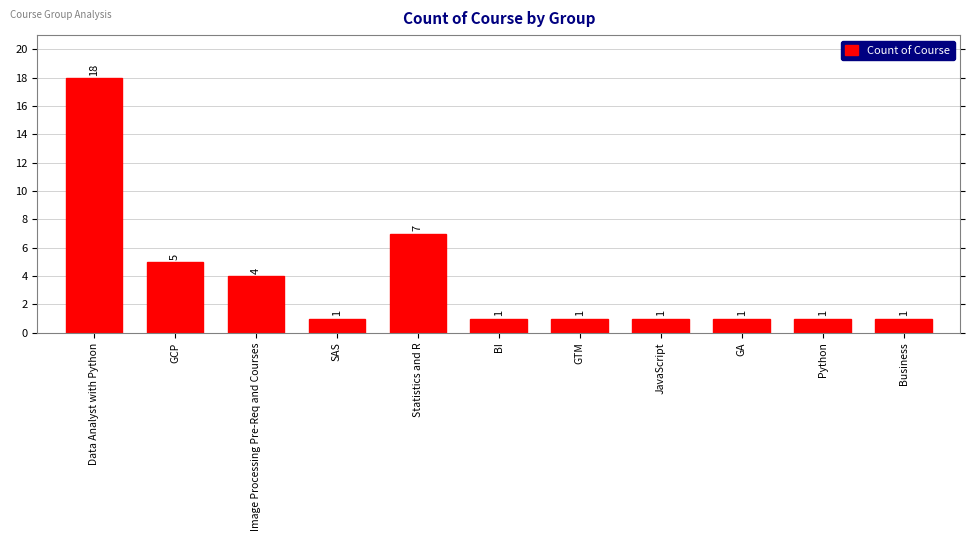

Reading right to left, transcribe all the data shown in this chart.

1	1	1	1	1	1	7	1	4	5	18